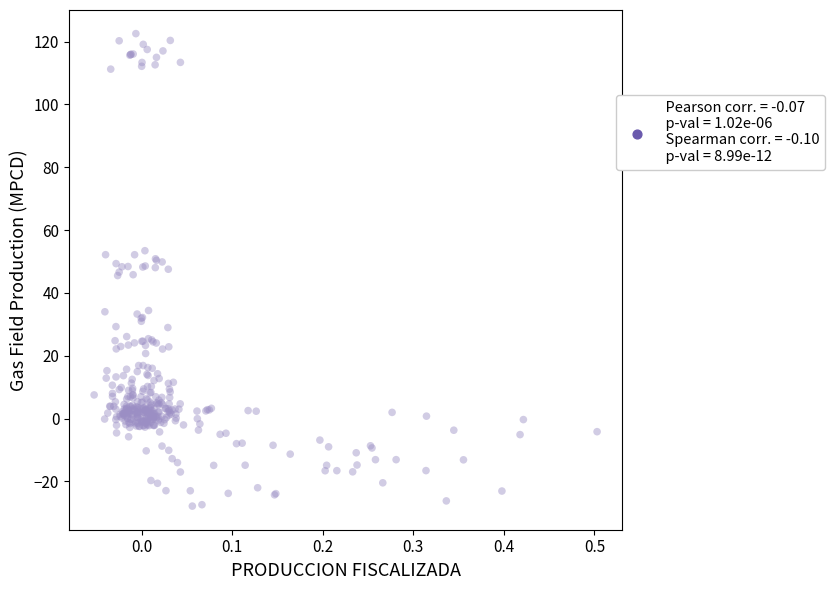

What is the range of X values (max minus min)?

0.6